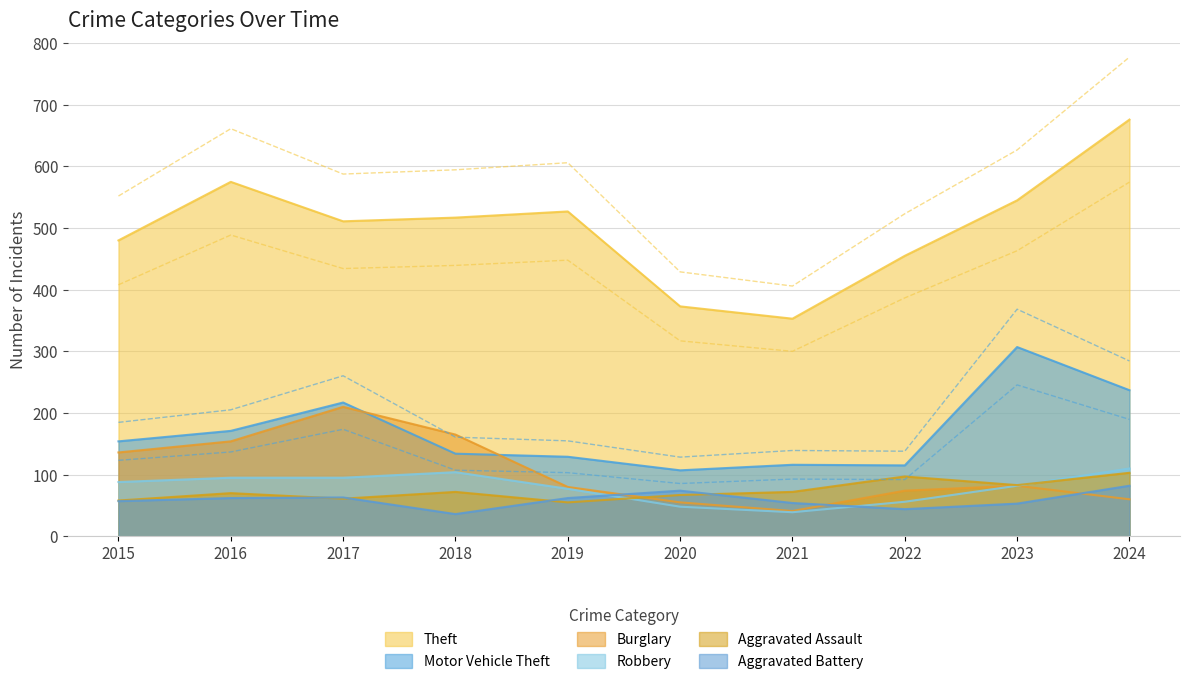

Between 2018 and 2023, which series saw the biggest shift?

Motor Vehicle Theft